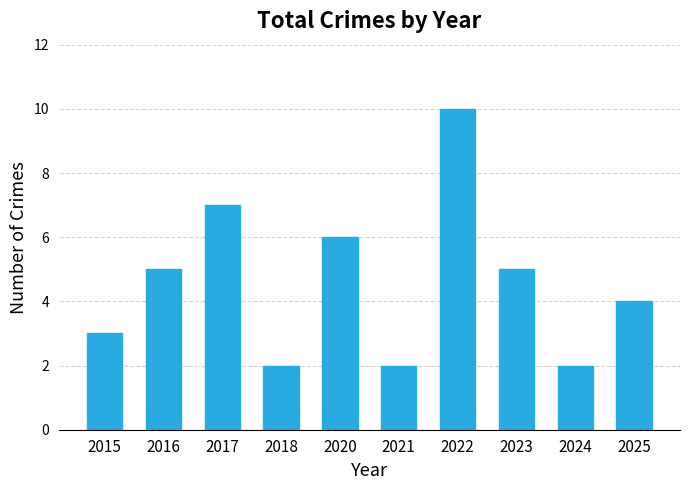

What is the difference between the maximum and minimum values?

8